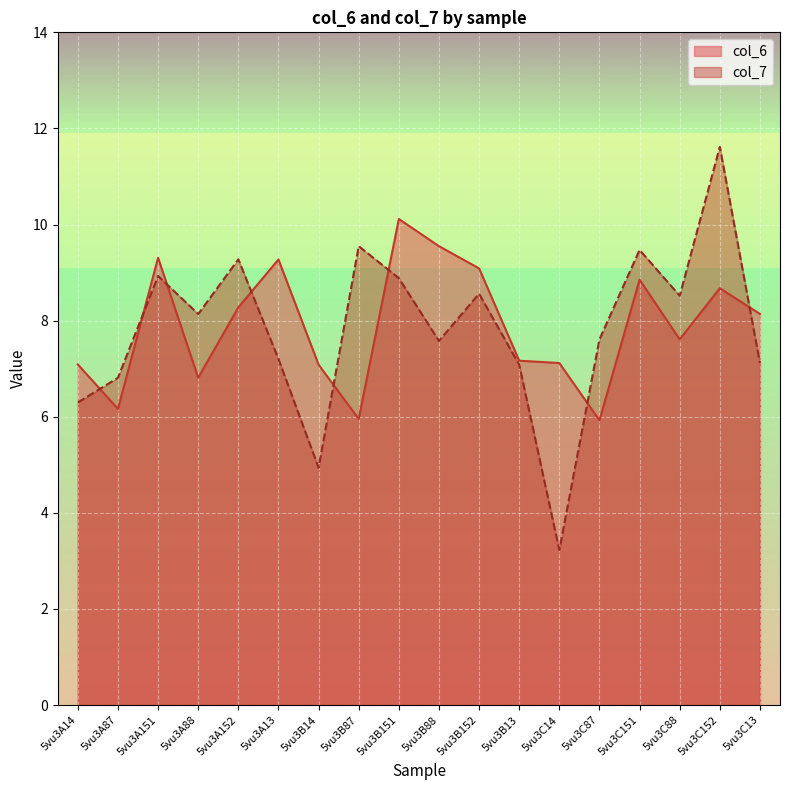

What are all the series names shown in the legend?

col_6, col_7